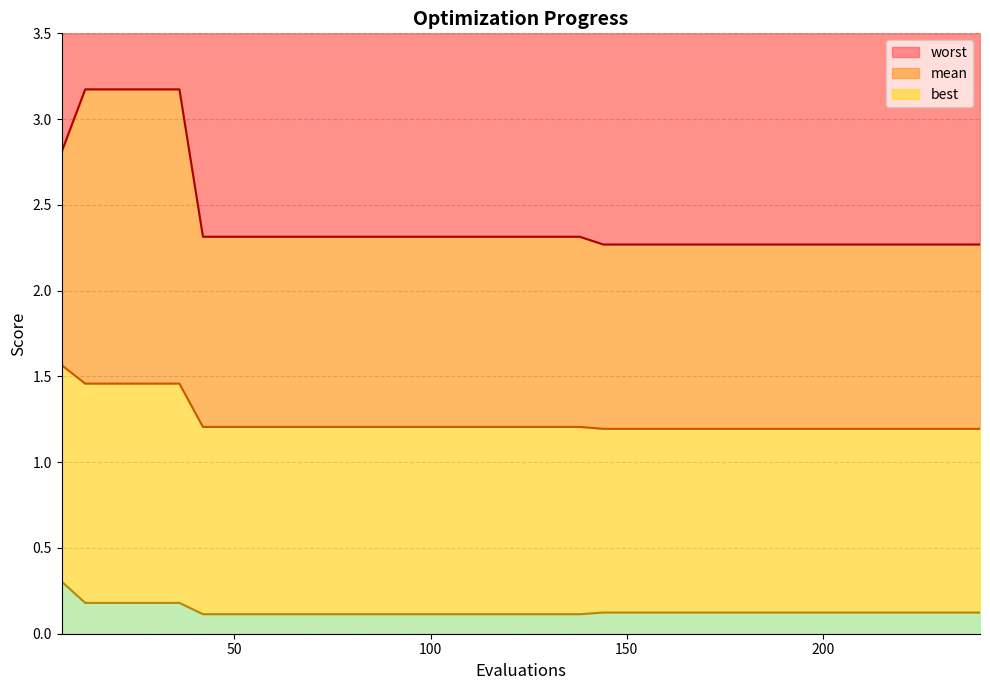

What is the difference between the highest and lowest values at 24?

3.0